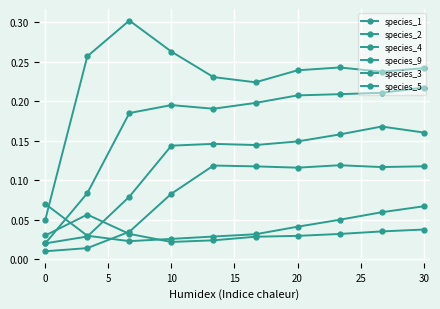

How many lines are shown in the chart?

6